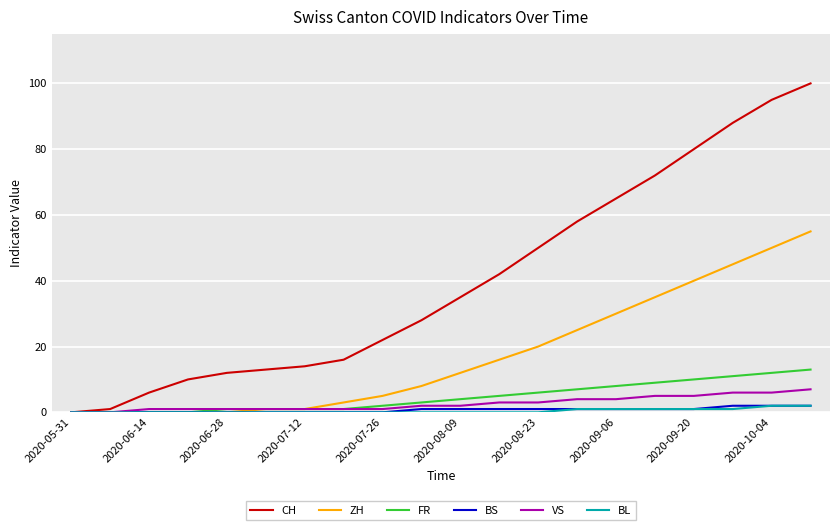

Which series has the largest total across all categories?

CH